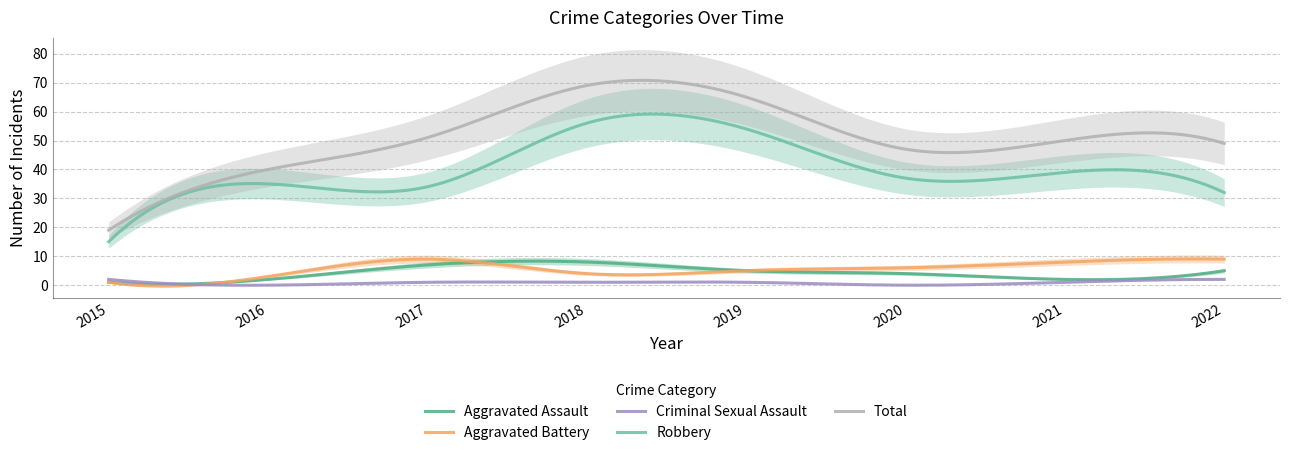

What is the minimum value for Aggravated Battery?

-0.3